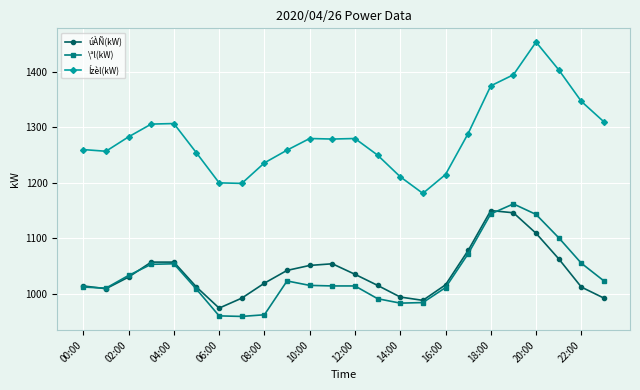

Which series has the widest spread of values?

Ízèl(kW)